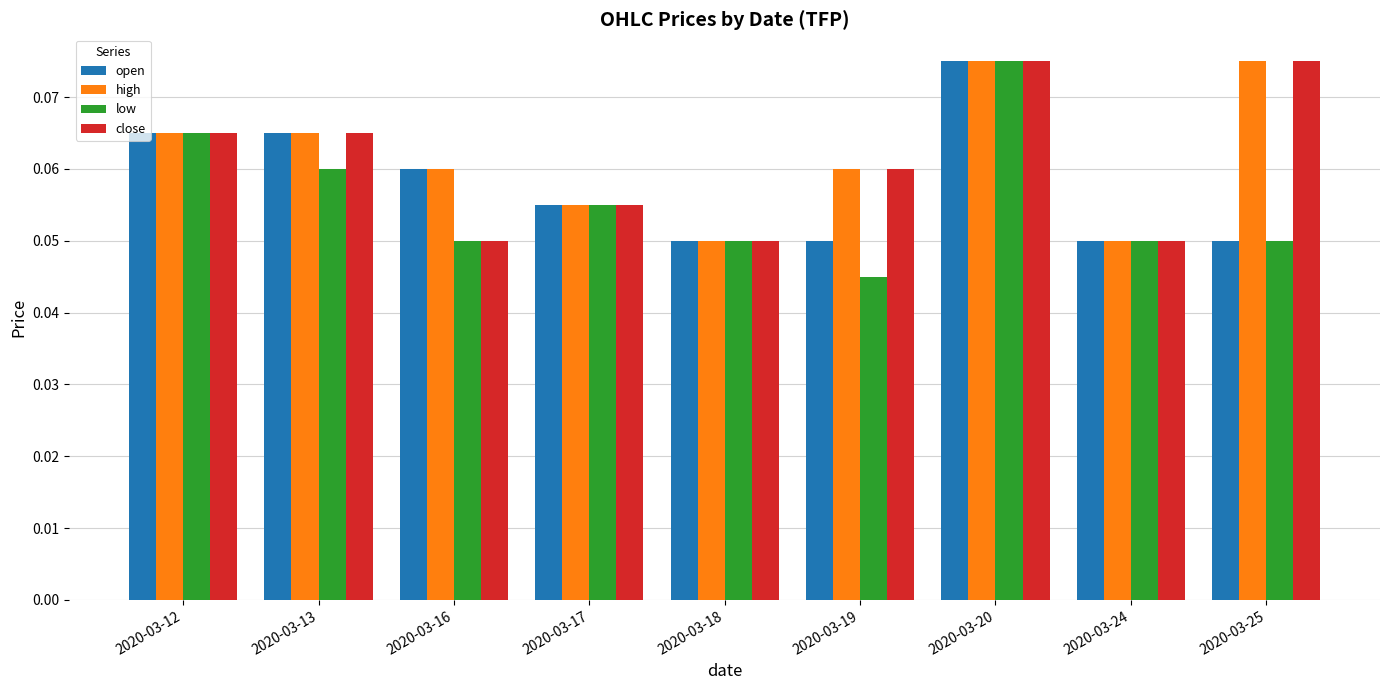

Is the value of open at 2020-03-25 greater than the value of low at 2020-03-19?

Yes